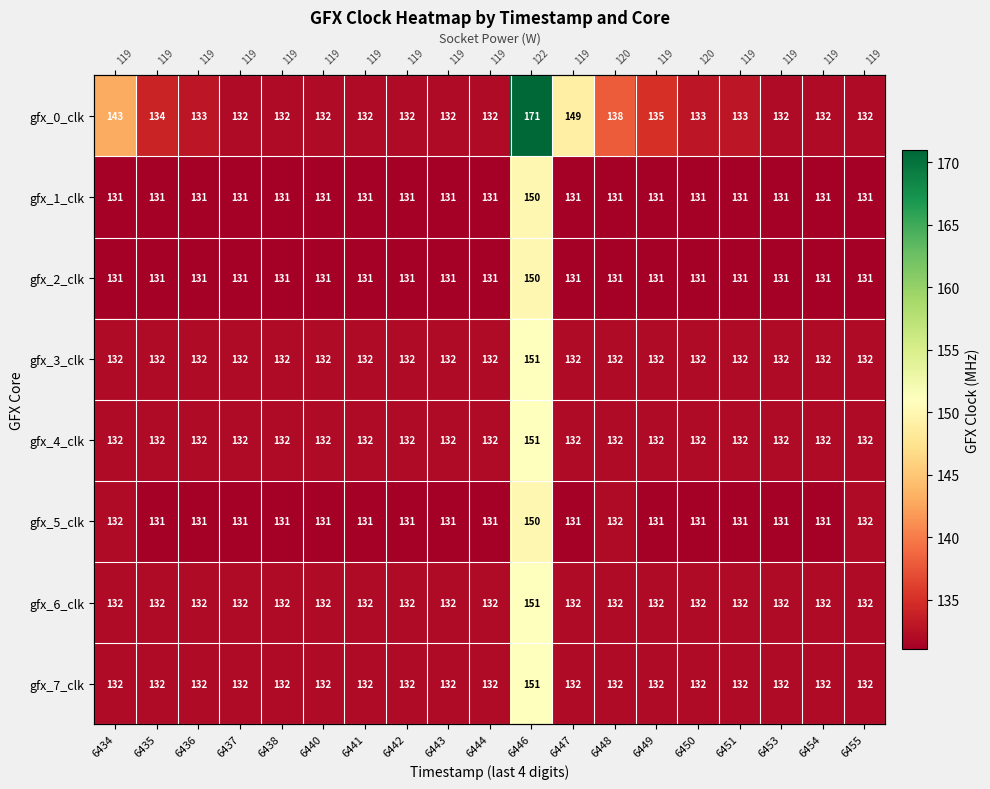

Rank the series by their maximum value, from highest to lowest.

gfx_0_clk, gfx_3_clk, gfx_4_clk, gfx_6_clk, gfx_7_clk, gfx_1_clk, gfx_2_clk, gfx_5_clk